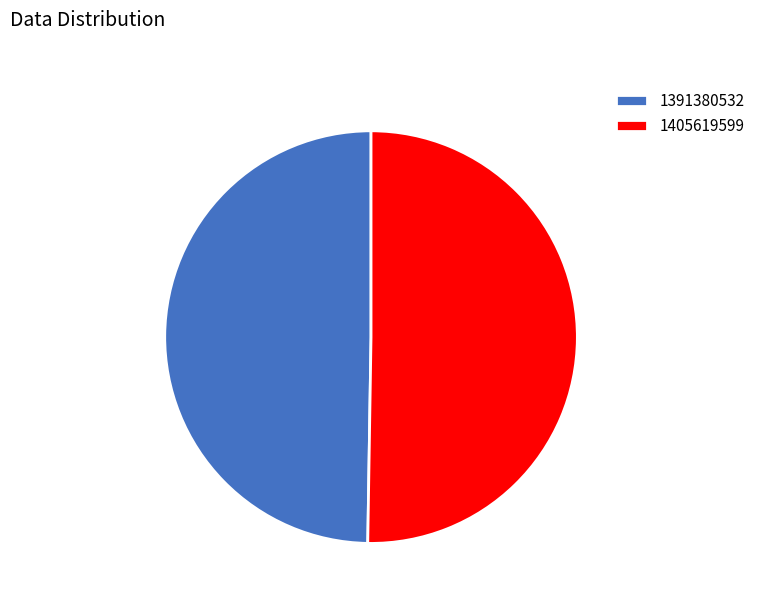

Which slice is the smallest?

1391380532